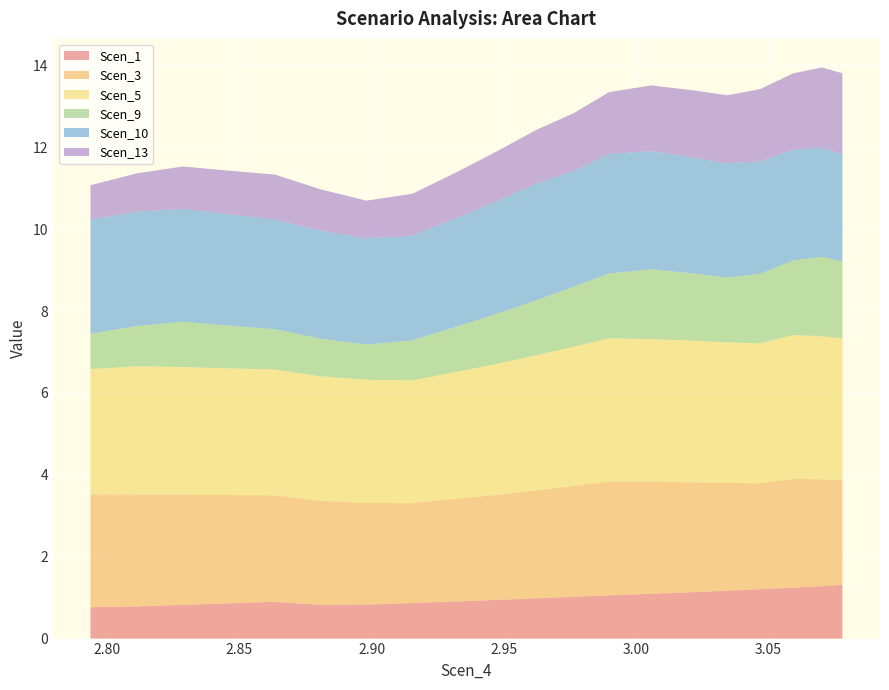

Reading left to right, what are all the values shown in this chart?

Scen_1: 0.8	0.8	0.8	0.9	0.9	0.8	0.8	0.9	0.9	0.9	1.0	1.0	1.1	1.1	1.1	1.2	1.2	1.2	1.3	1.3
Scen_3: 2.8	2.7	2.7	2.6	2.6	2.5	2.5	2.4	2.5	2.6	2.6	2.7	2.8	2.7	2.7	2.6	2.6	2.7	2.6	2.6
Scen_5: 3.1	3.1	3.1	3.1	3.1	3.0	3.0	3.0	3.1	3.2	3.3	3.4	3.5	3.5	3.5	3.4	3.4	3.5	3.5	3.5
Scen_9: 0.9	1.0	1.1	1.0	1.0	0.9	0.9	1.0	1.1	1.2	1.3	1.5	1.6	1.7	1.6	1.6	1.7	1.8	1.9	1.9
Scen_10: 2.8	2.8	2.8	2.7	2.7	2.6	2.6	2.6	2.7	2.8	2.8	2.8	2.9	2.9	2.8	2.8	2.7	2.7	2.7	2.6
Scen_13: 0.8	0.9	1.0	1.1	1.1	1.0	0.9	1.0	1.1	1.2	1.3	1.4	1.5	1.6	1.6	1.7	1.8	1.9	2.0	2.0